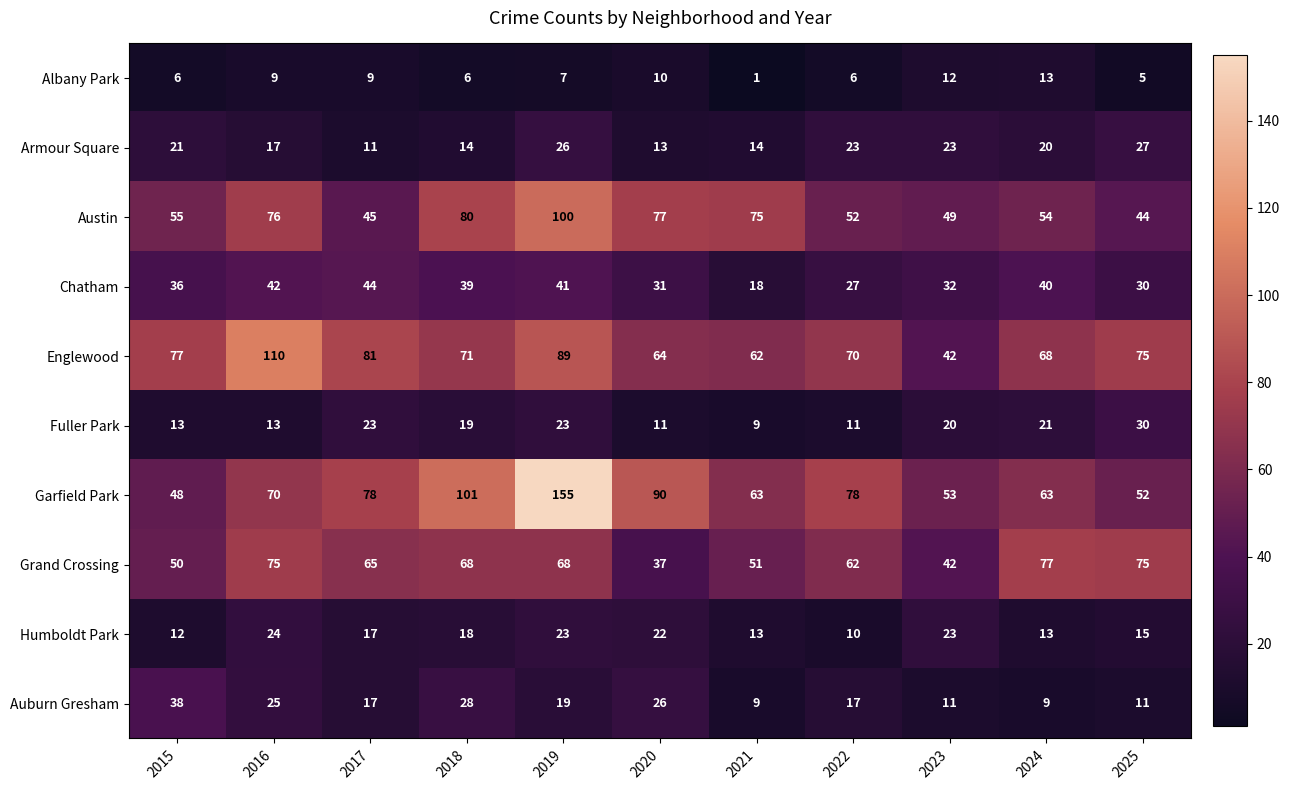

What is the sum of all Auburn Gresham values?

210